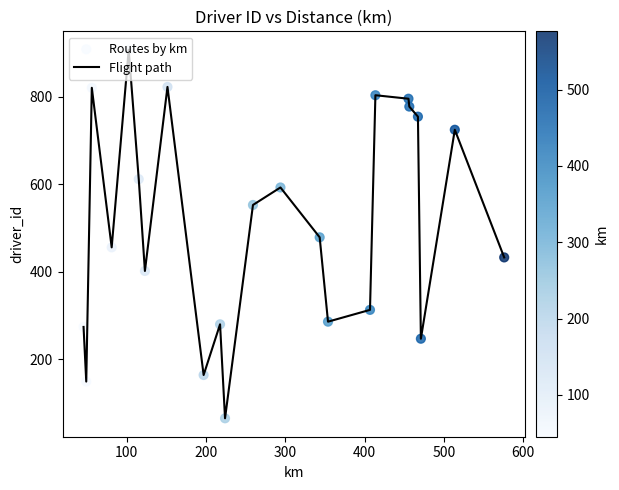

What is the difference between the maximum and minimum values?

843